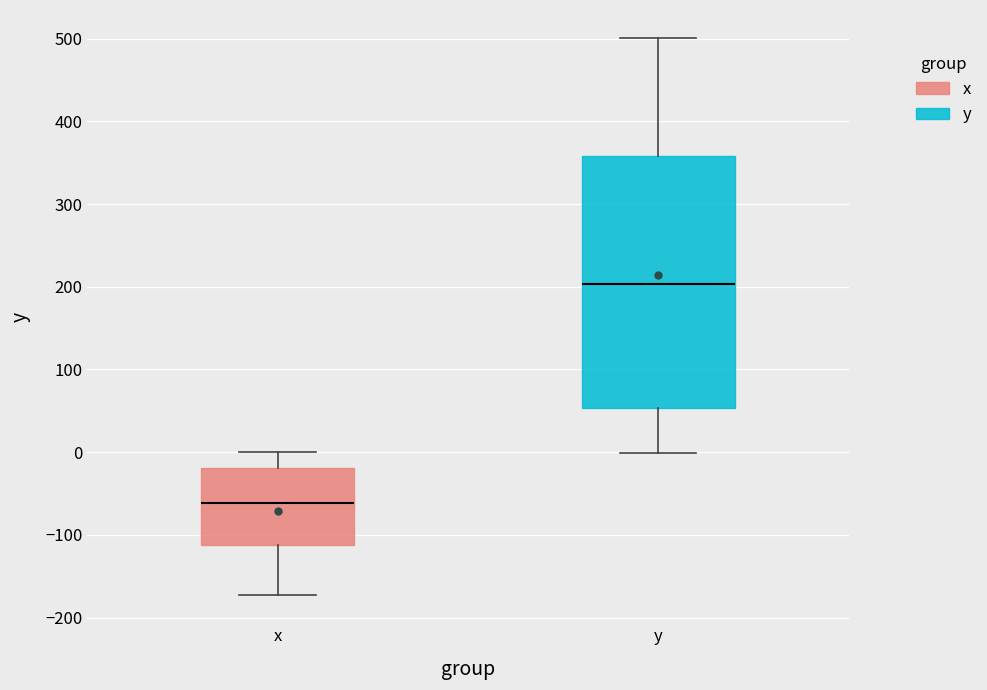

Where does the lower whisker of the box for y end on the y-axis? The values are not printed on the chart, so give them approximately, as read against the axis.

0